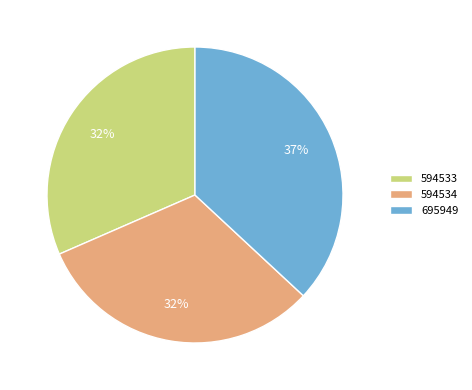

Combined, do 594534 and 695949 account for over 50%?

Yes